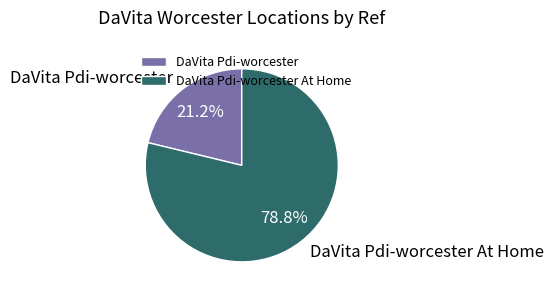

What is the largest slice in the pie chart?

DaVita Pdi-worcester At Home